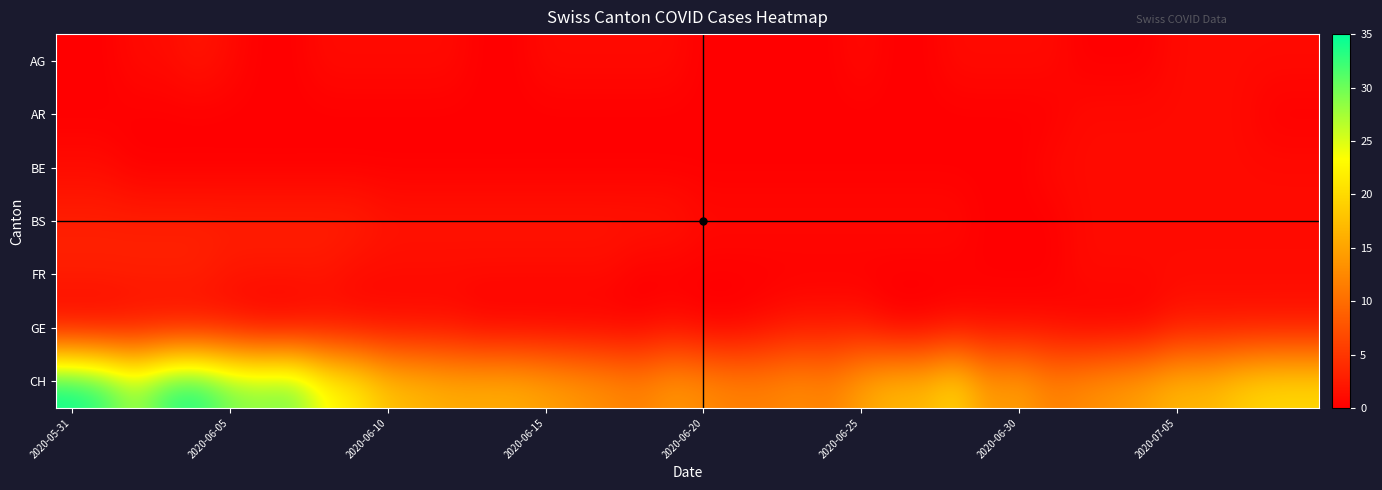

At how many categories does at least one series exceed 12?

35